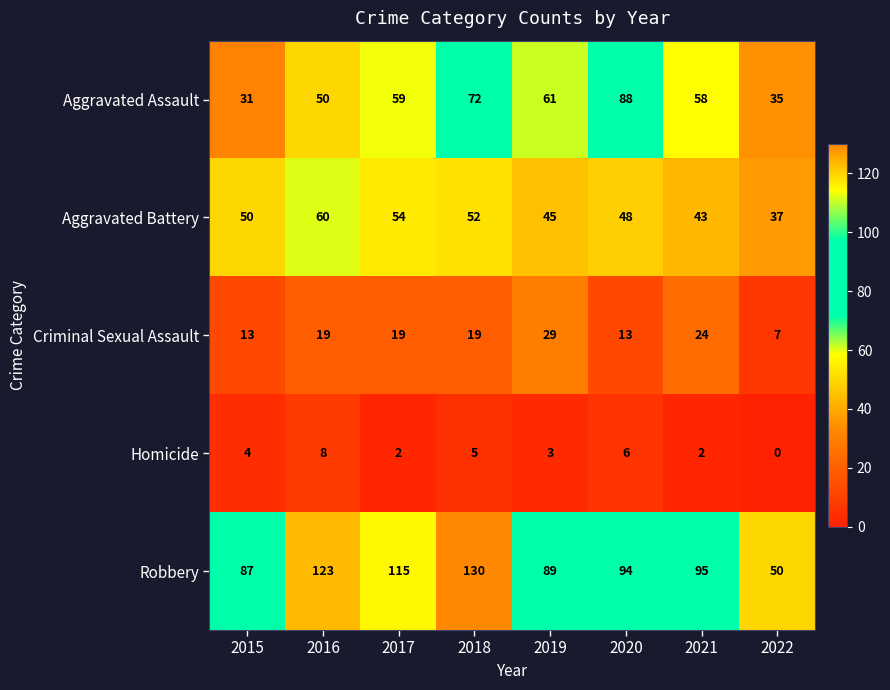

The Aggravated Battery series shows 60 at 2016. True or false?

True